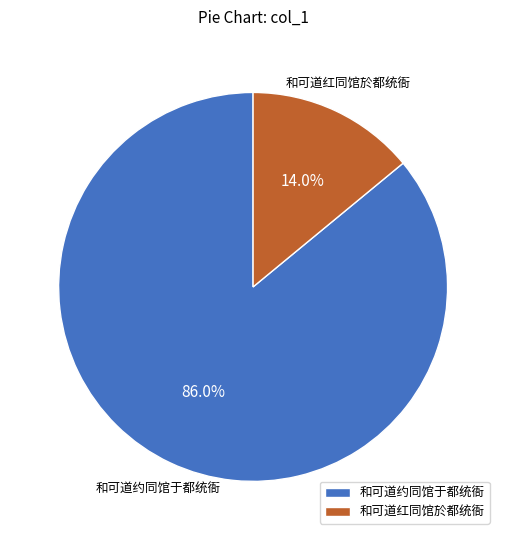

To the nearest percent, what is the difference between the largest and smallest slice percentages?

72%